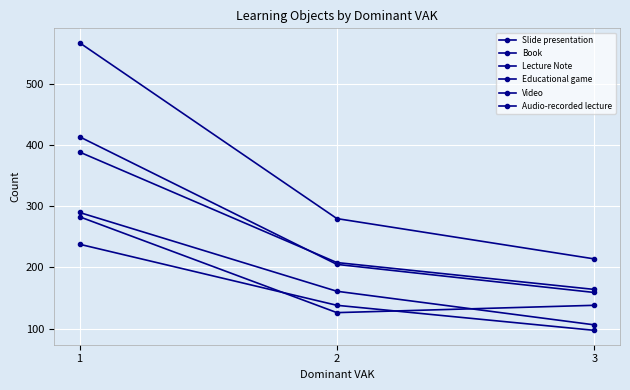

At how many categories does at least one series exceed 140?

3